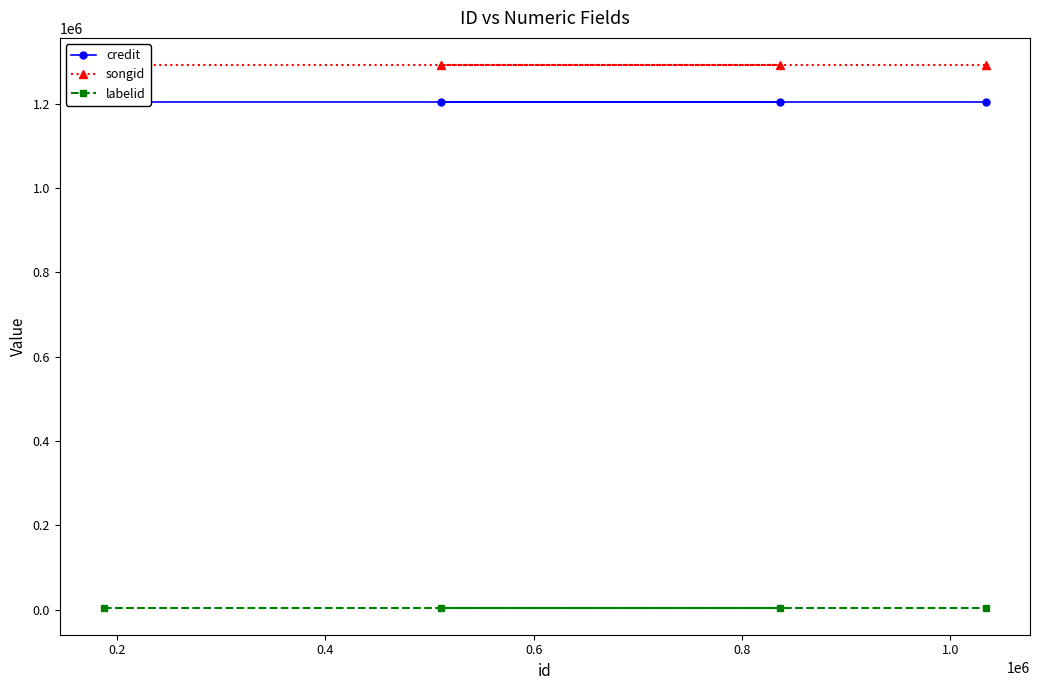

Does the chart display data point markers on the line(s)?

Yes